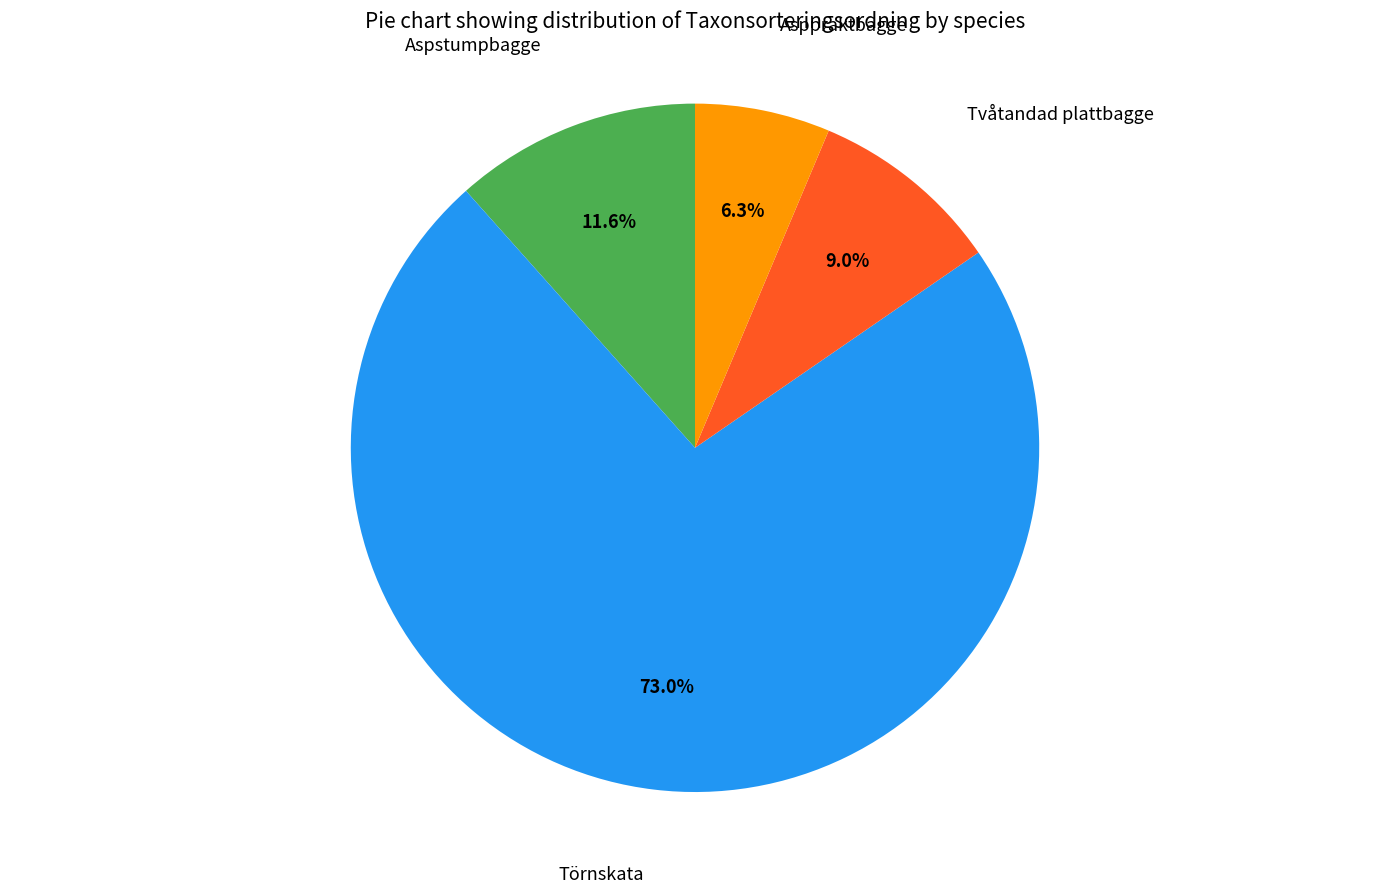

Rank the categories by value from lowest to highest.

Asppraktbagge, Tvåtandad plattbagge, Aspstumpbagge, Törnskata